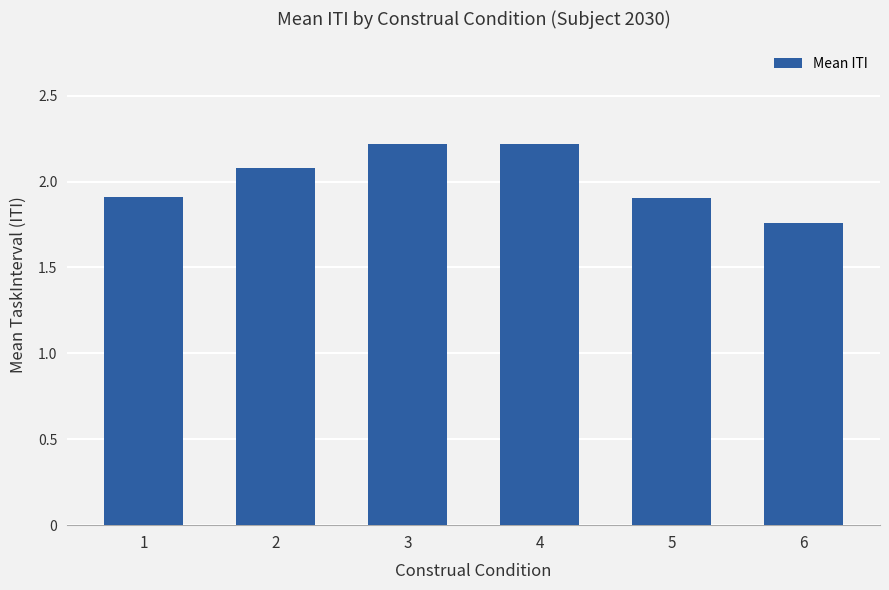

How many values are below 2?

3